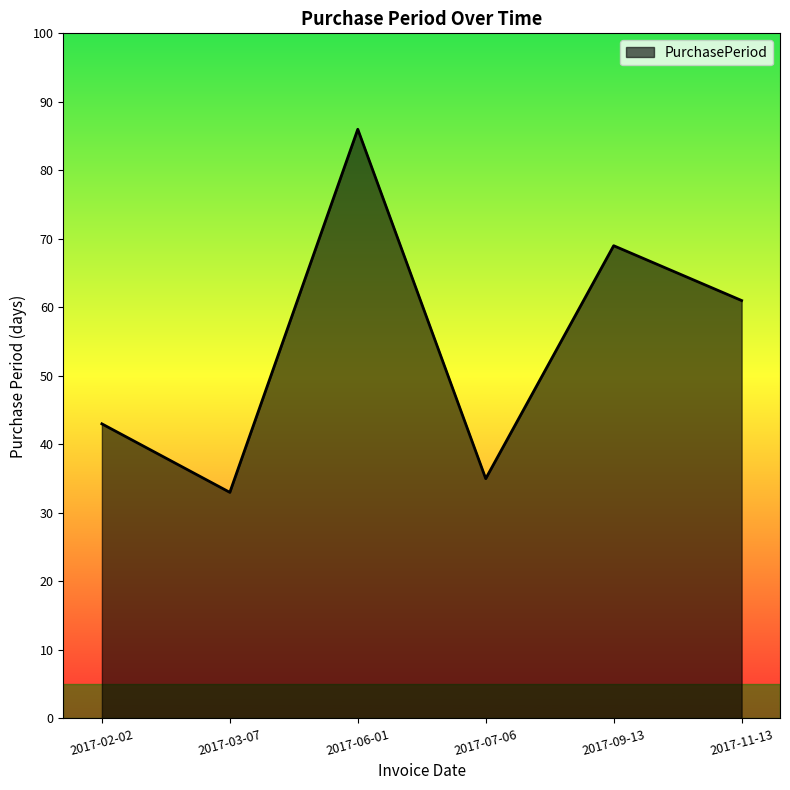

How many values are below 61?

3